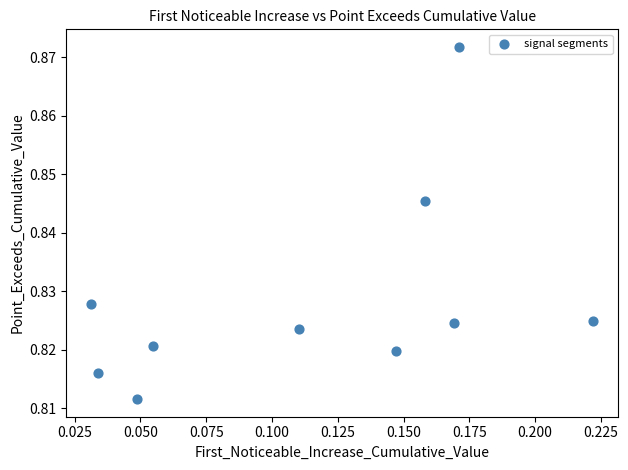

Count the number of points in this scatter plot.

10